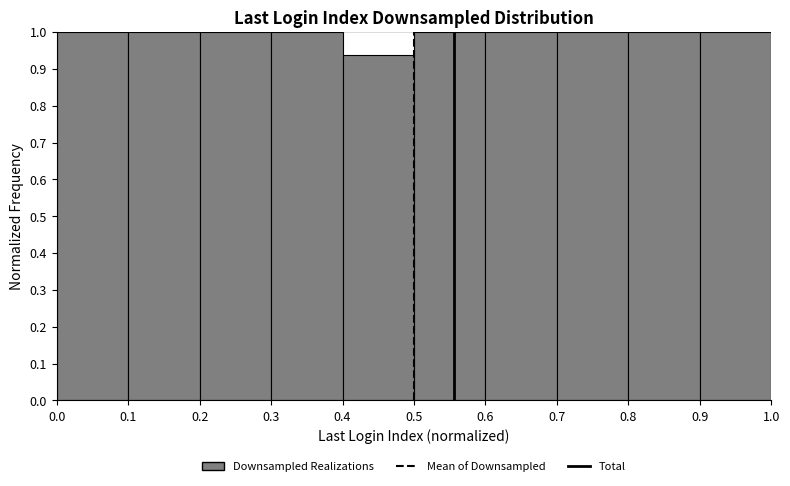

What is the height of the bar covering 0.1 to 0.2 on the x-axis? The values are not printed on the chart, so give them approximately, as read against the axis.

1.00